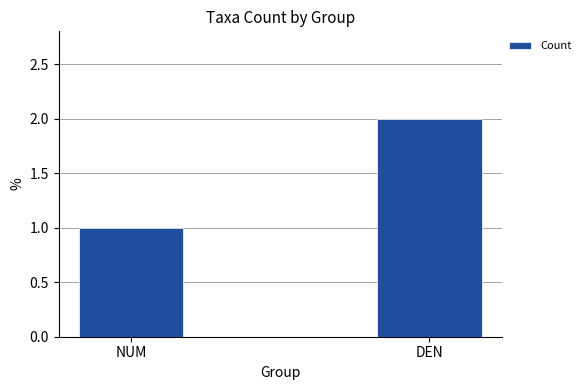

What is the sum of the values at NUM and DEN?

3